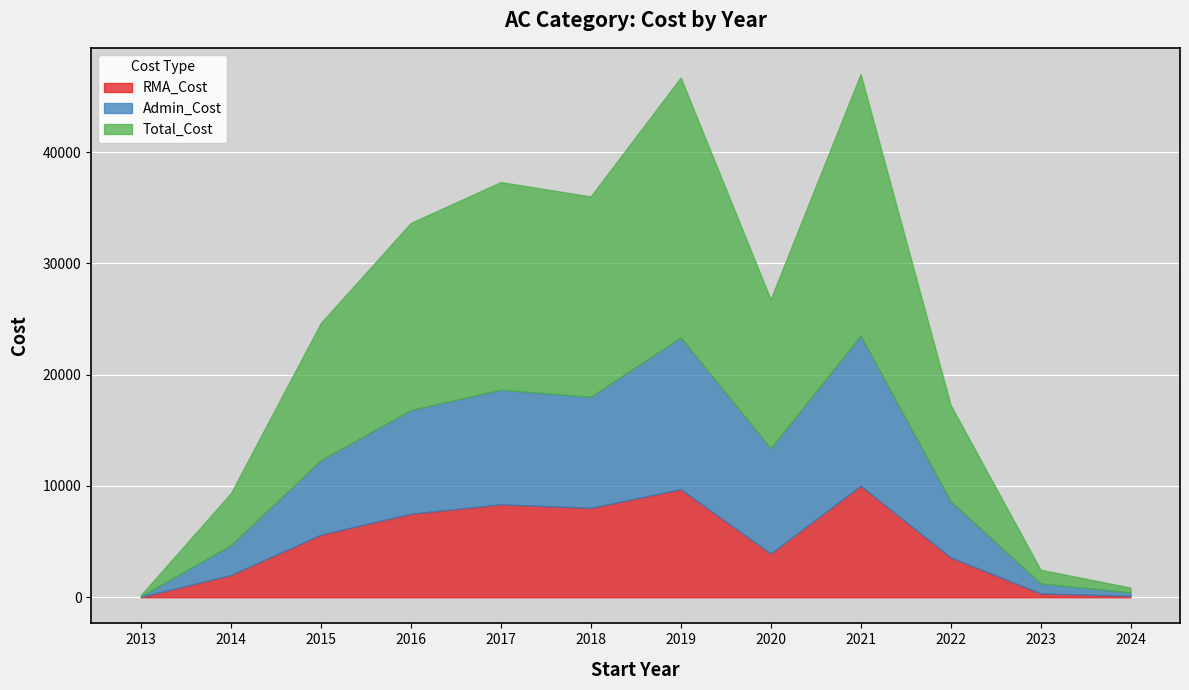

Which series has the widest spread of values?

Total_Cost